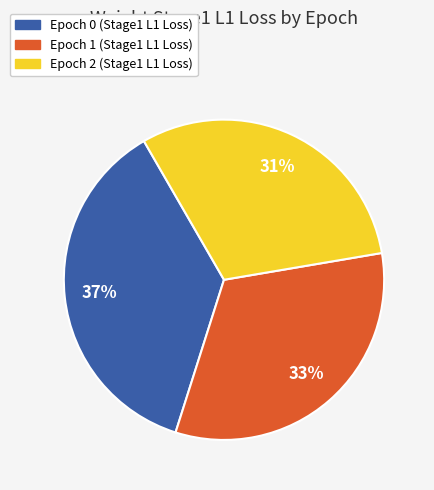

Is it true that Epoch 0 (Stage1 L1 Loss) is 37% of the pie?

True